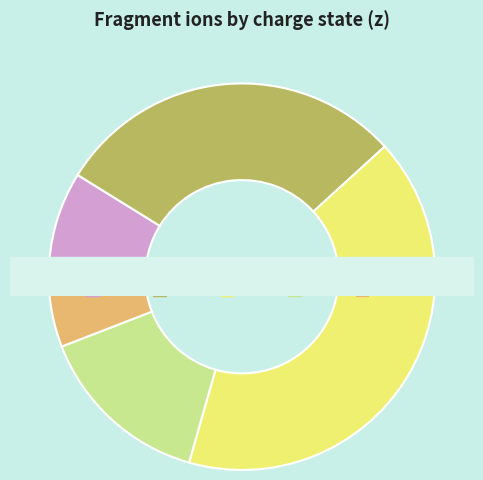

Does any single category account for the majority?

No